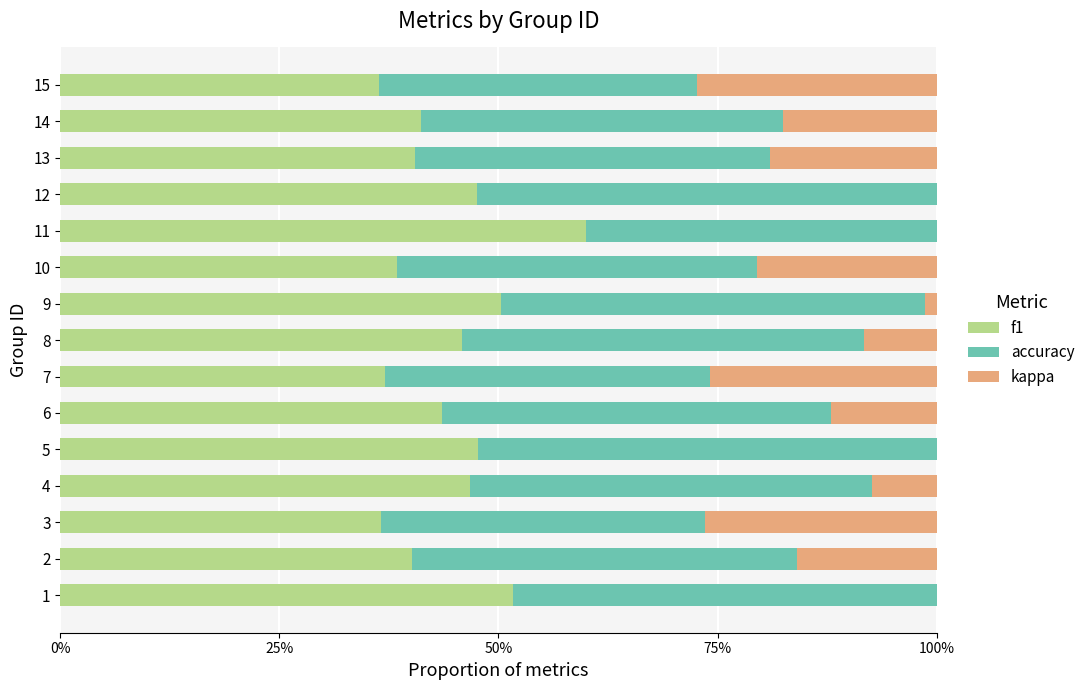

What is the value of the accuracy bar at the 6th from the left?

0.4